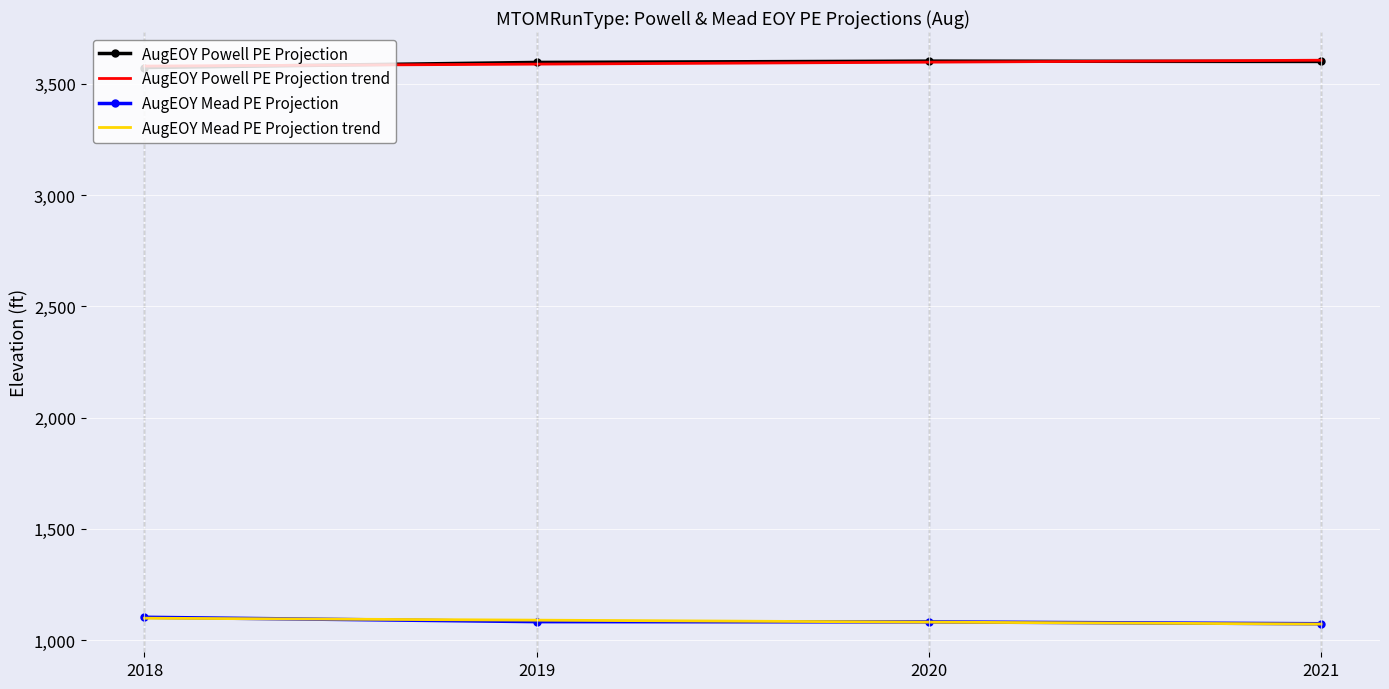

What is the total value across all series at 2020?

9363.9